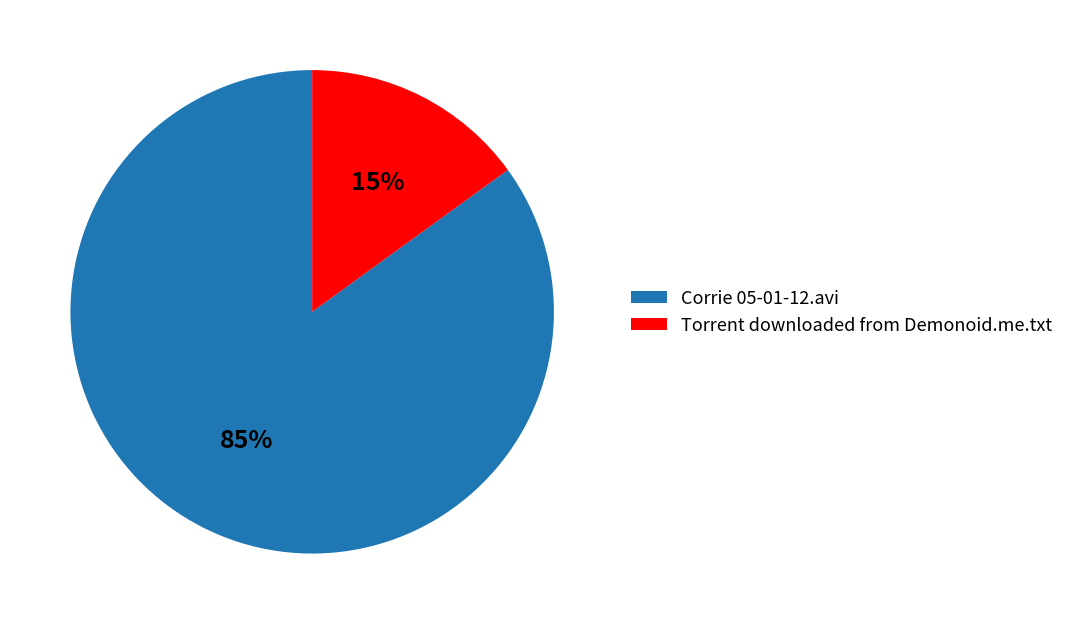

Rank the categories by value from highest to lowest.

Corrie 05-01-12.avi, Torrent downloaded from Demonoid.me.txt